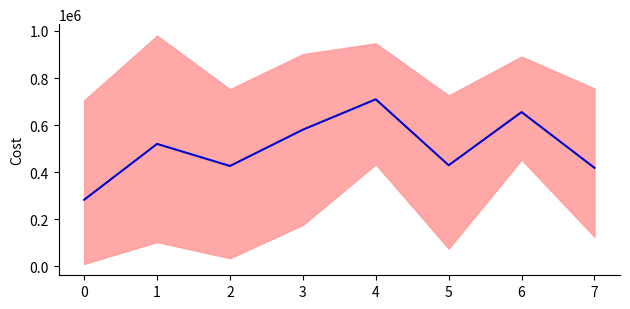

Reading right to left, list all the values displayed in this chart.

418744.7	655592.0	429790.3	709856.7	580831.7	426682.8	520467.5	283239.3